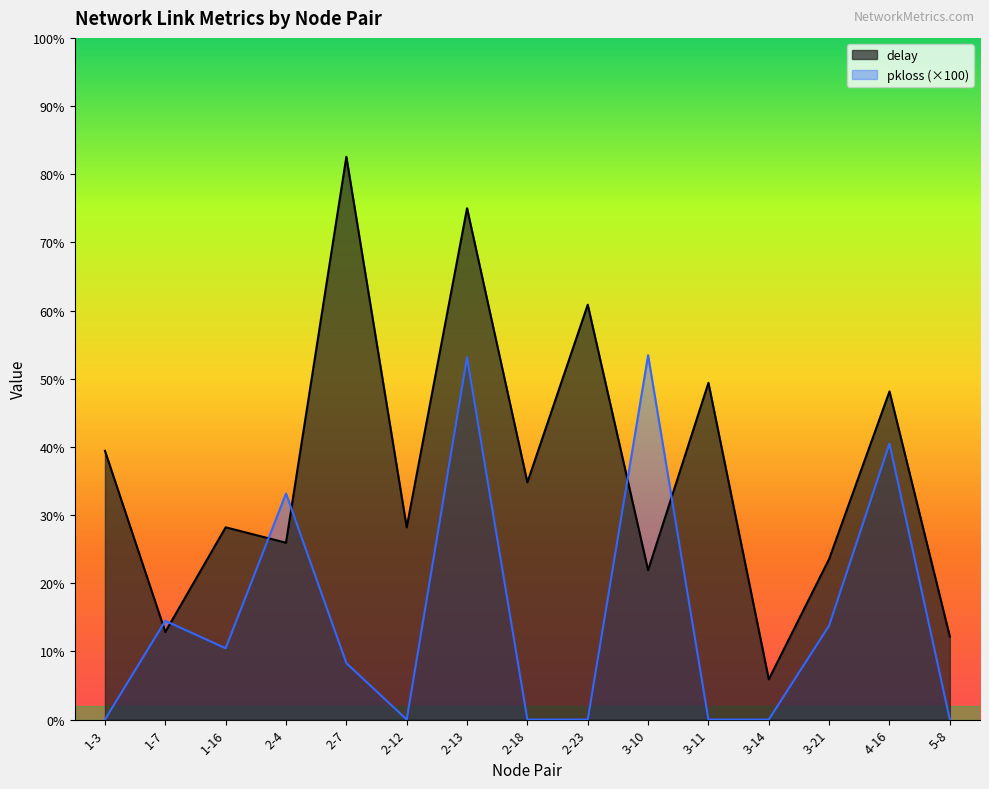

Which series ends up on top after the final intersection of pkloss and delay?

delay